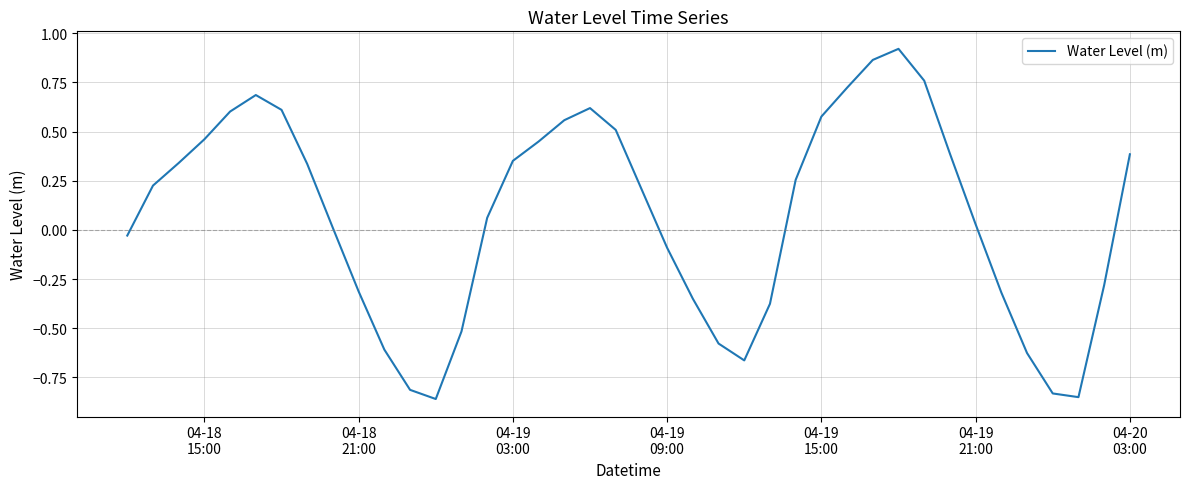

How many lines are shown in the chart?

1